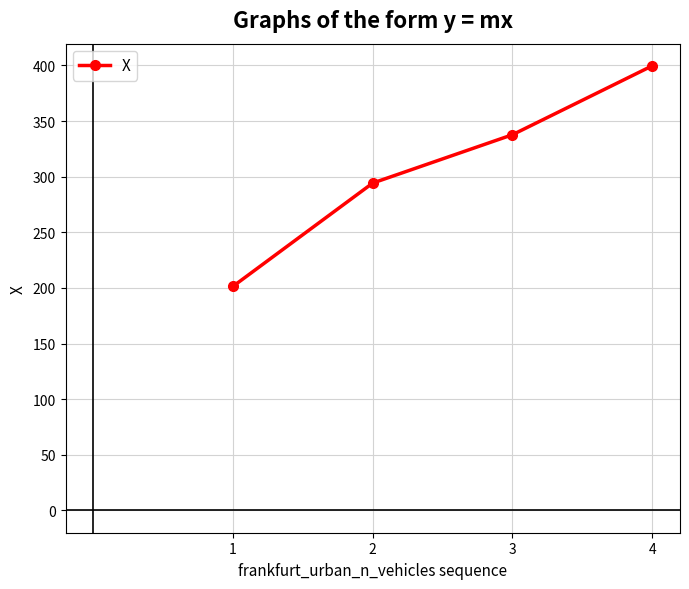

Rank the categories by value from lowest to highest.

1, 2, 3, 4